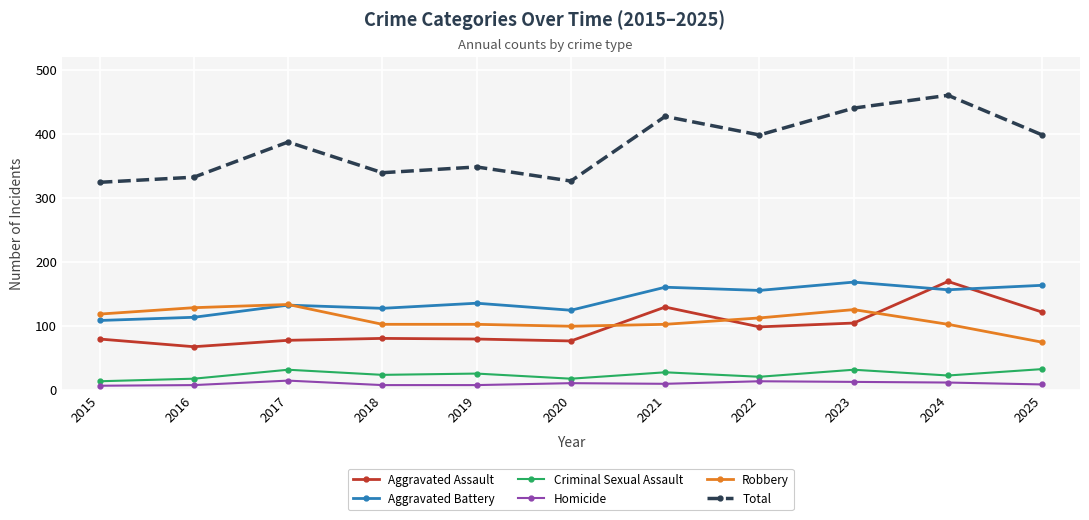

Which series has the largest range (max minus min)?

Total